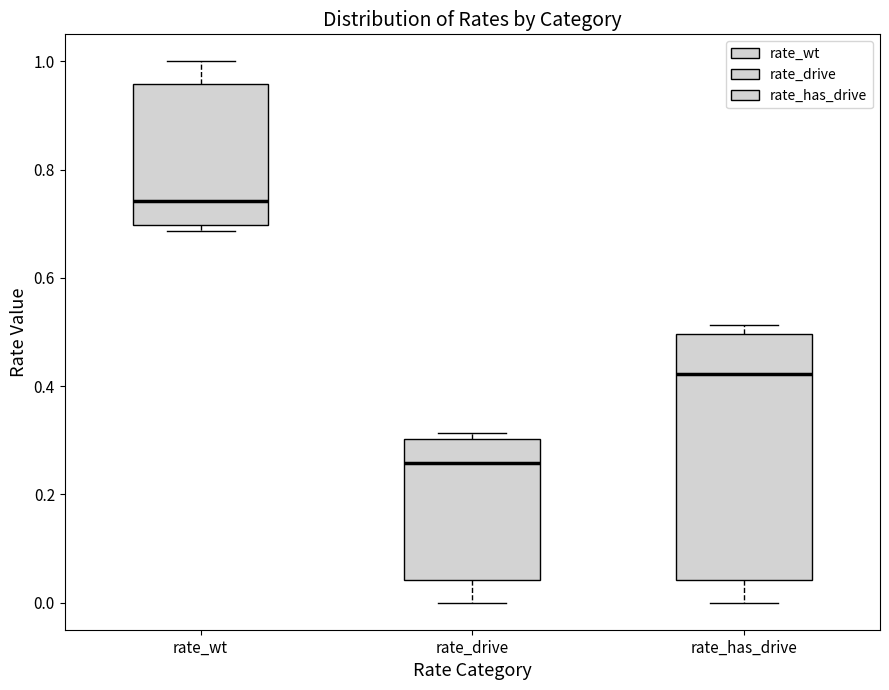

Where is the upper edge of the box for rate_drive on the y-axis? The values are not printed on the chart, so give them approximately, as read against the axis.

0.30